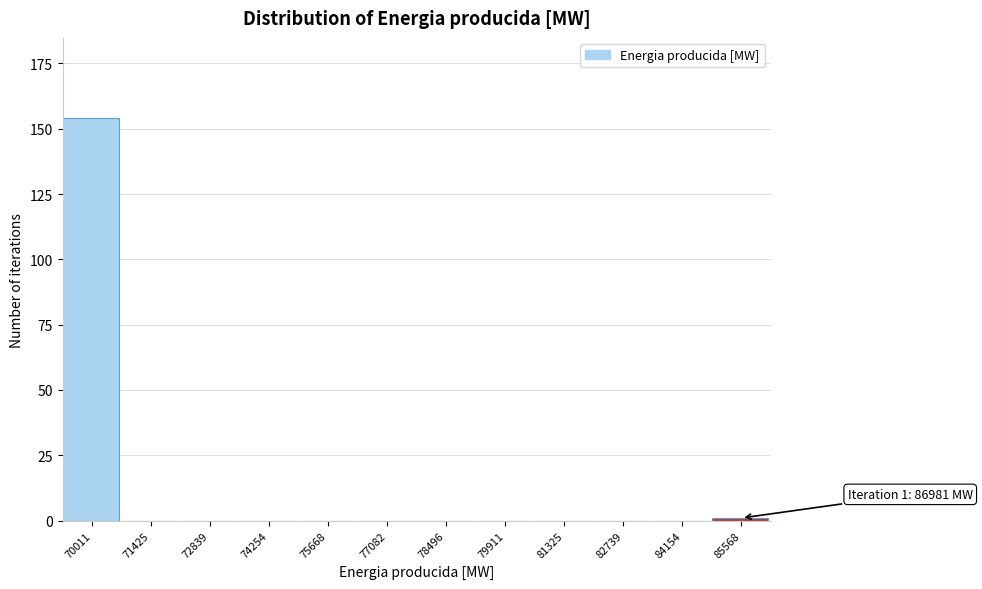

Reading right to left, extract all data points from this chart.

85568=1	84154=0	82739=0	81325=0	79911=0	78496=0	77082=0	75668=0	74254=0	72839=0	71425=0	70011=154